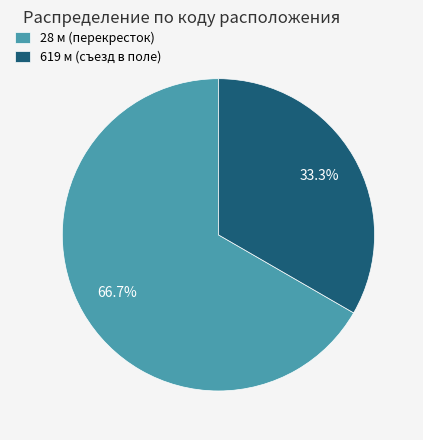

How many slices are in this pie chart?

2